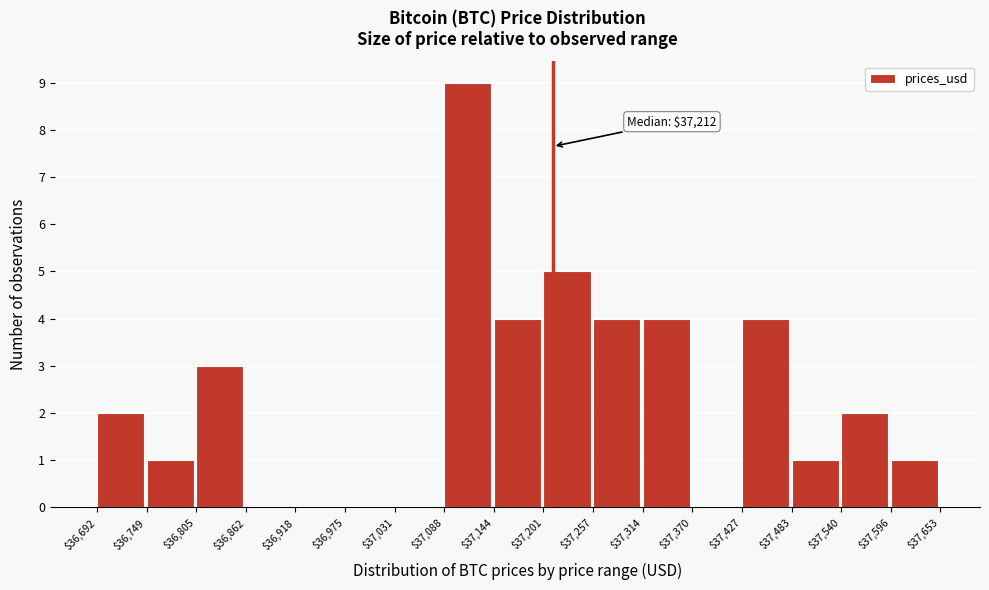

Which range on the x-axis has the tallest bar?

$37,088 to $37,144